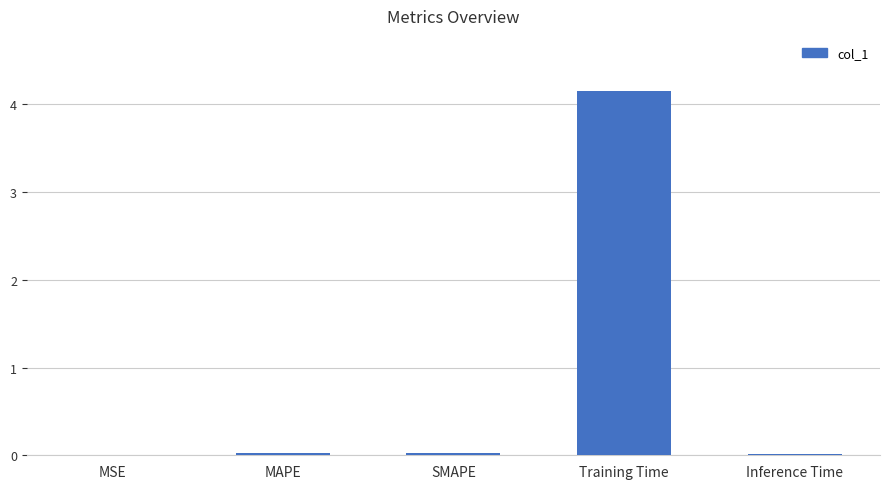

What is the sum of all values?

4.2